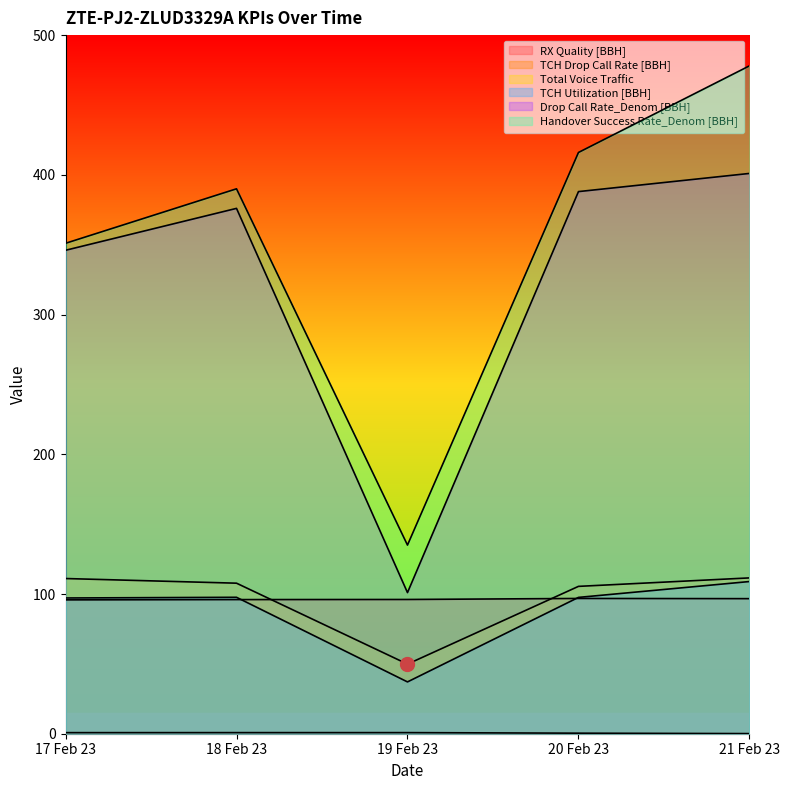

Reading right to left, list all the values displayed in this chart.

RX Quality [BBH]: 96.7	96.8	96.1	96.0	95.8
TCH Drop Call Rate [BBH]: 0.1	0.4	0.8	0.8	0.8
Total Voice Traffic: 111.5	105.5	49.8	107.7	111.1
TCH Utilization [BBH]: 108.9	97.6	37.1	97.6	97.2
Drop Call Rate_Denom [BBH]: 401.0	388.0	101.0	376.0	346.0
Handover Success Rate_Denom [BBH]: 478.0	416.0	135.0	390.0	351.0